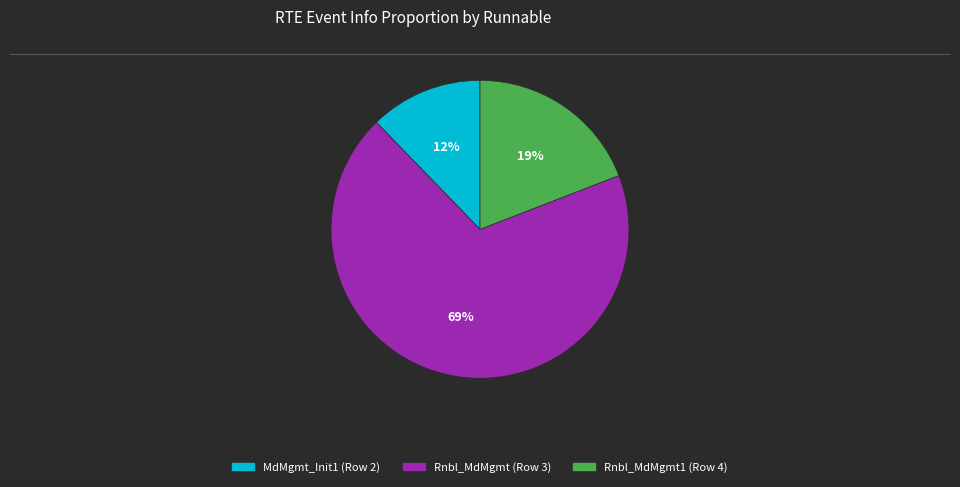

Which has a higher value, Rnbl_MdMgmt1 (Row 4) or MdMgmt_Init1 (Row 2)?

Rnbl_MdMgmt1 (Row 4)